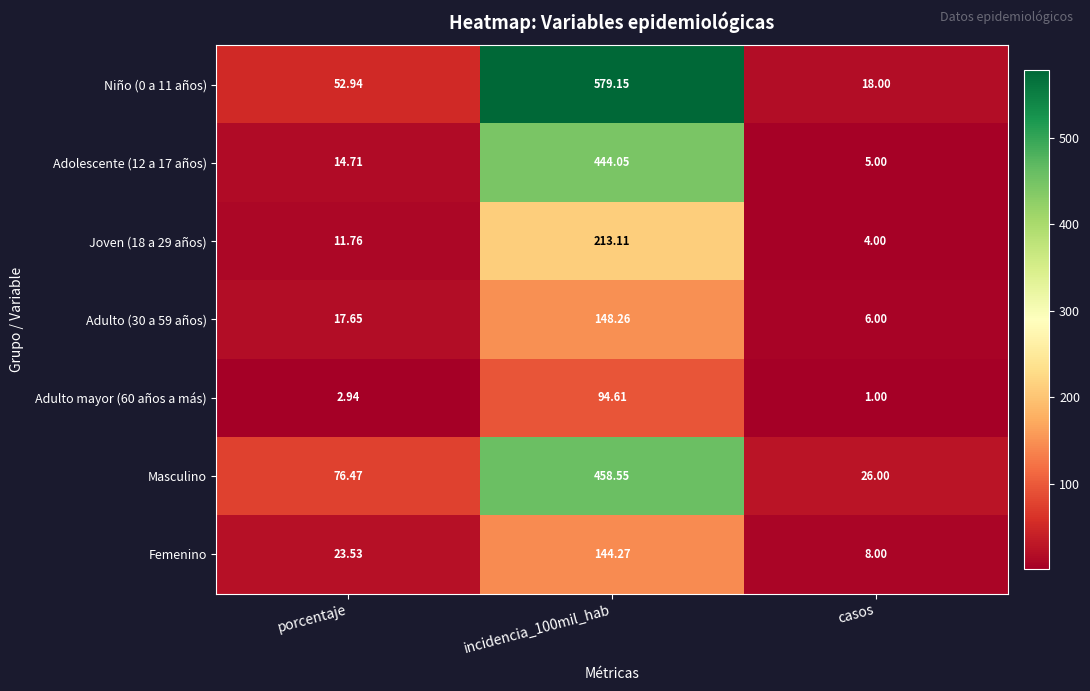

Count the number of data series in this chart.

7